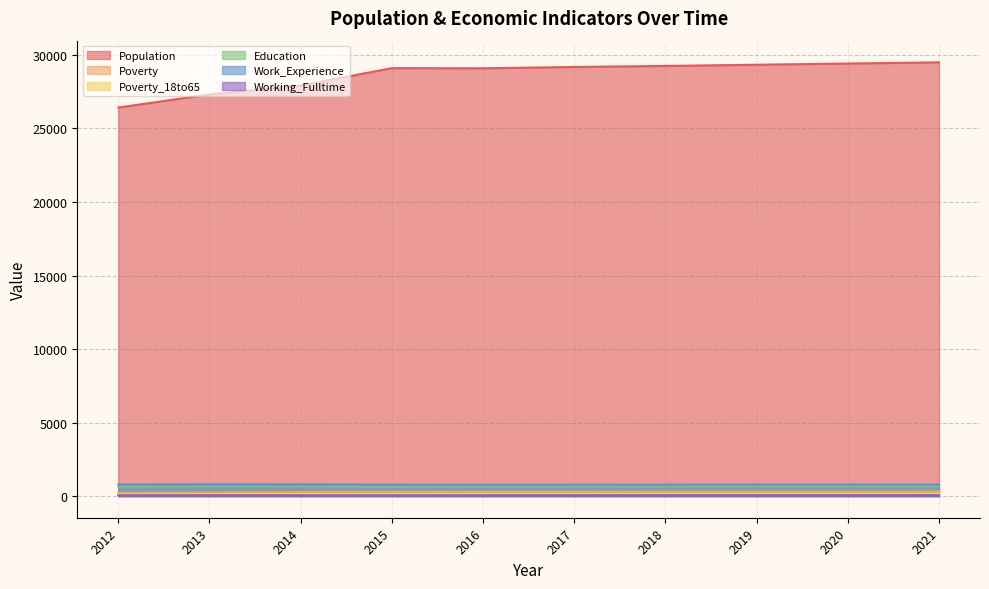

True or false: Education and Poverty intersect in this chart.

False